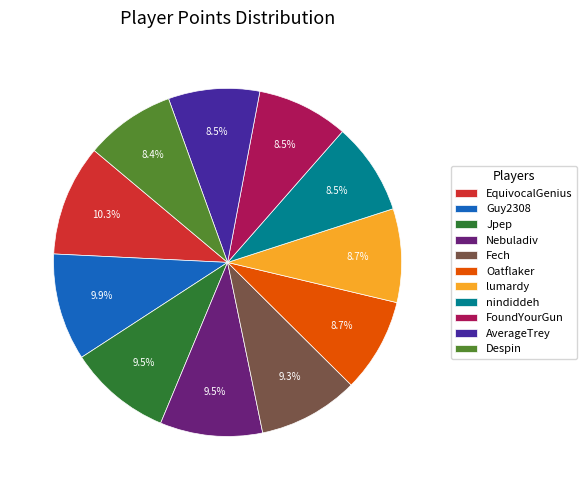

Does any single category account for the majority?

No